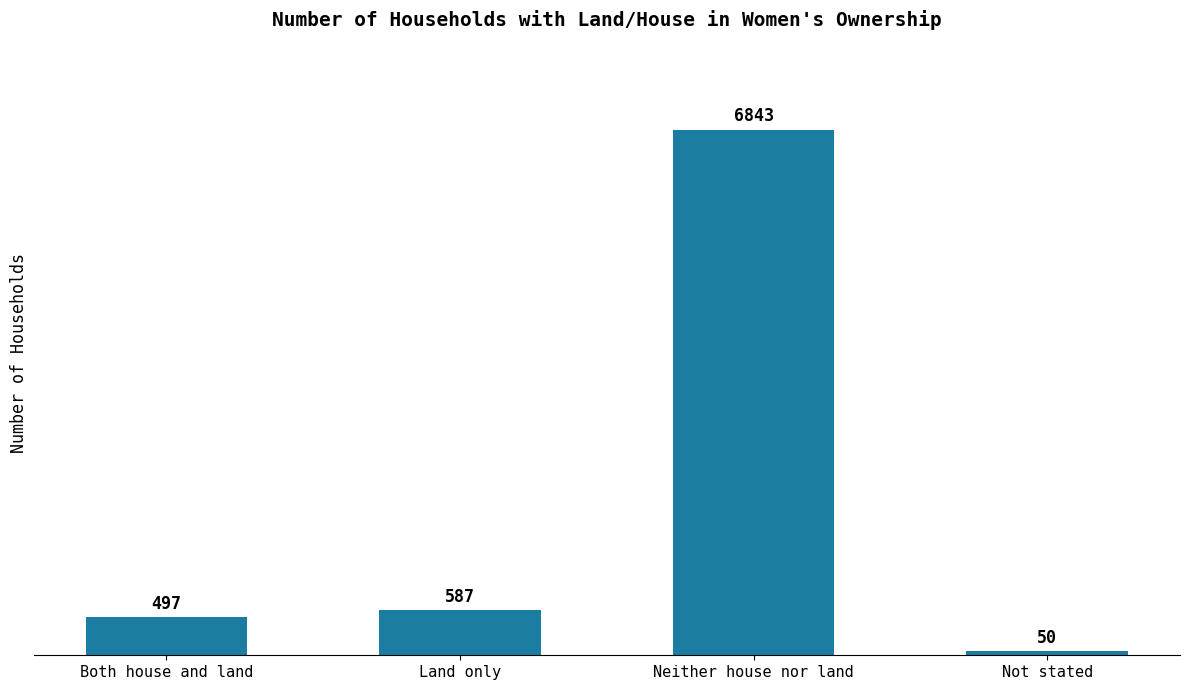

Reading left to right, extract all data points from this chart.

Both house and land=497	Land only=587	Neither house nor land=6843	Not stated=50